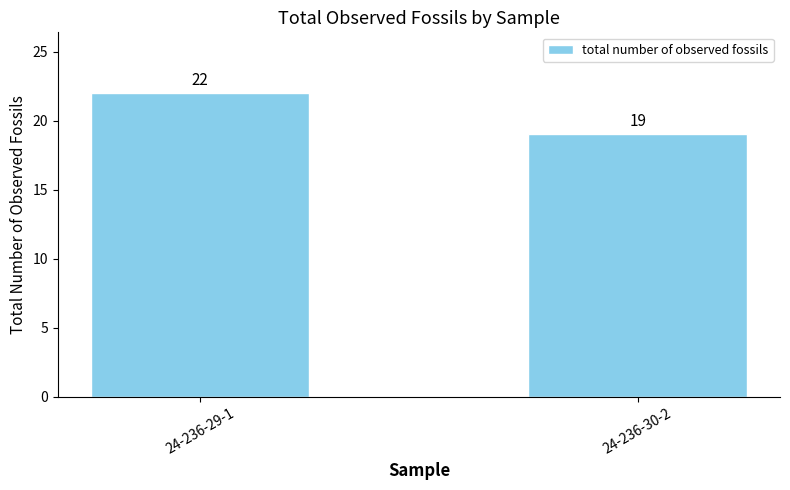

Reading left to right, list all the values displayed in this chart.

24-236-29-1=22	24-236-30-2=19